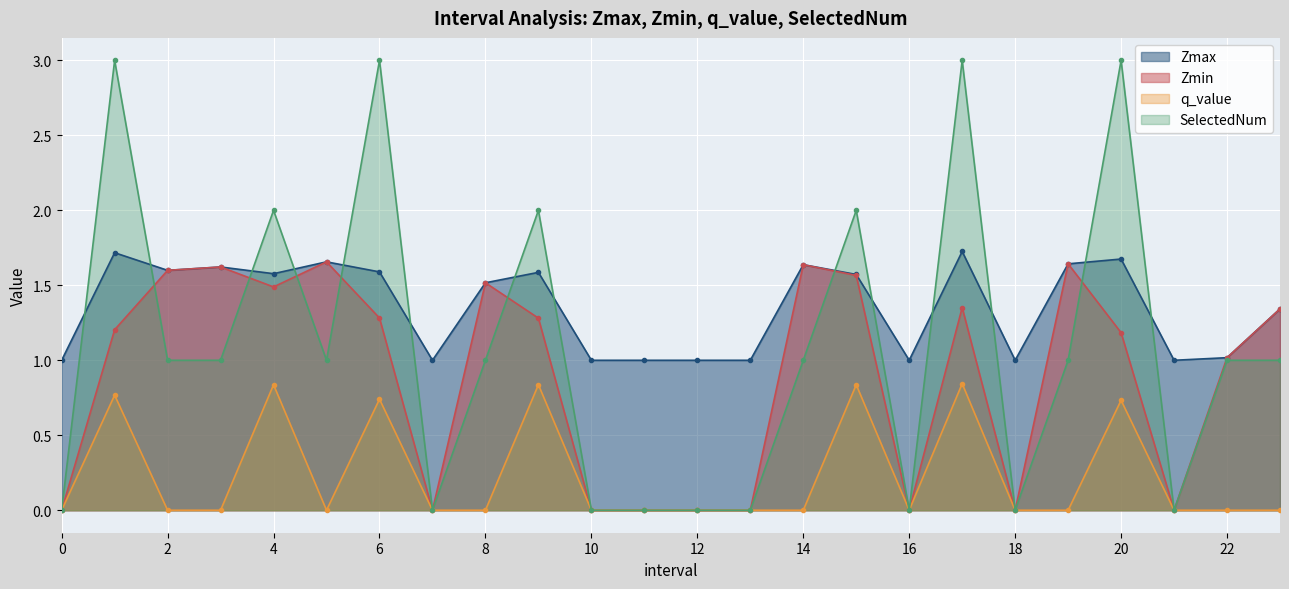

The q_value series shows 0.8 at 4. True or false?

True